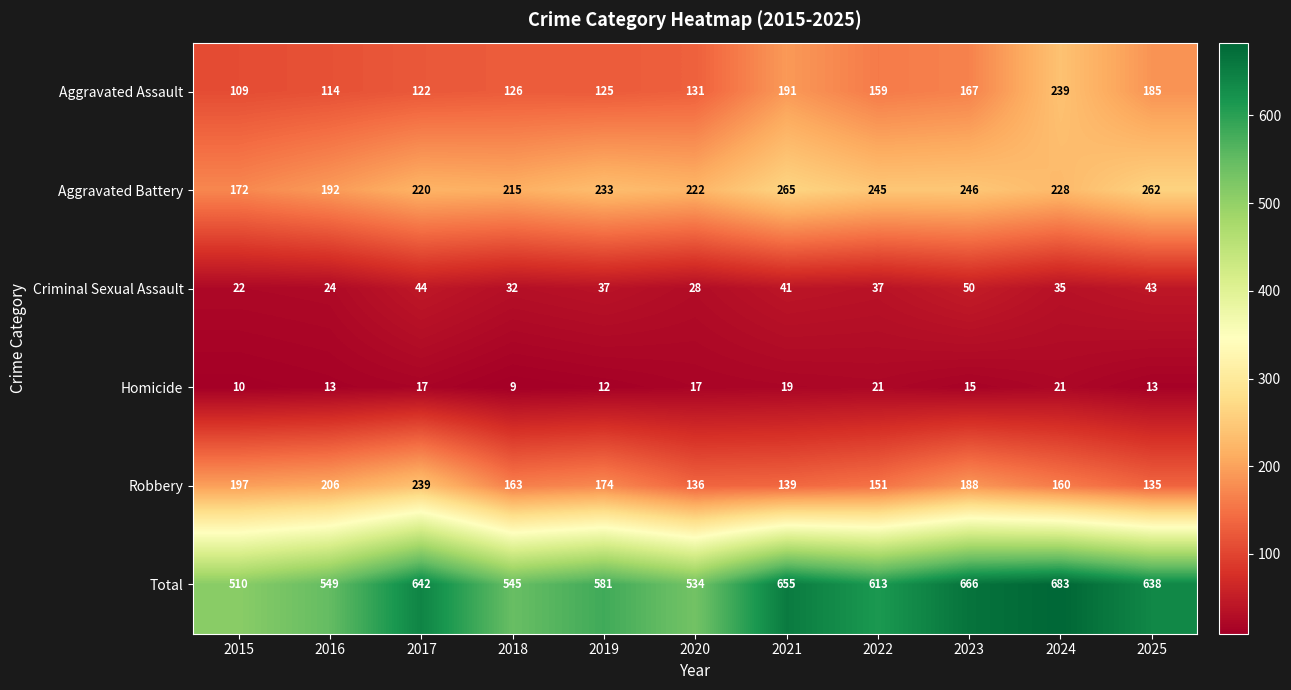

At which label does Criminal Sexual Assault first exceed 37?

2017